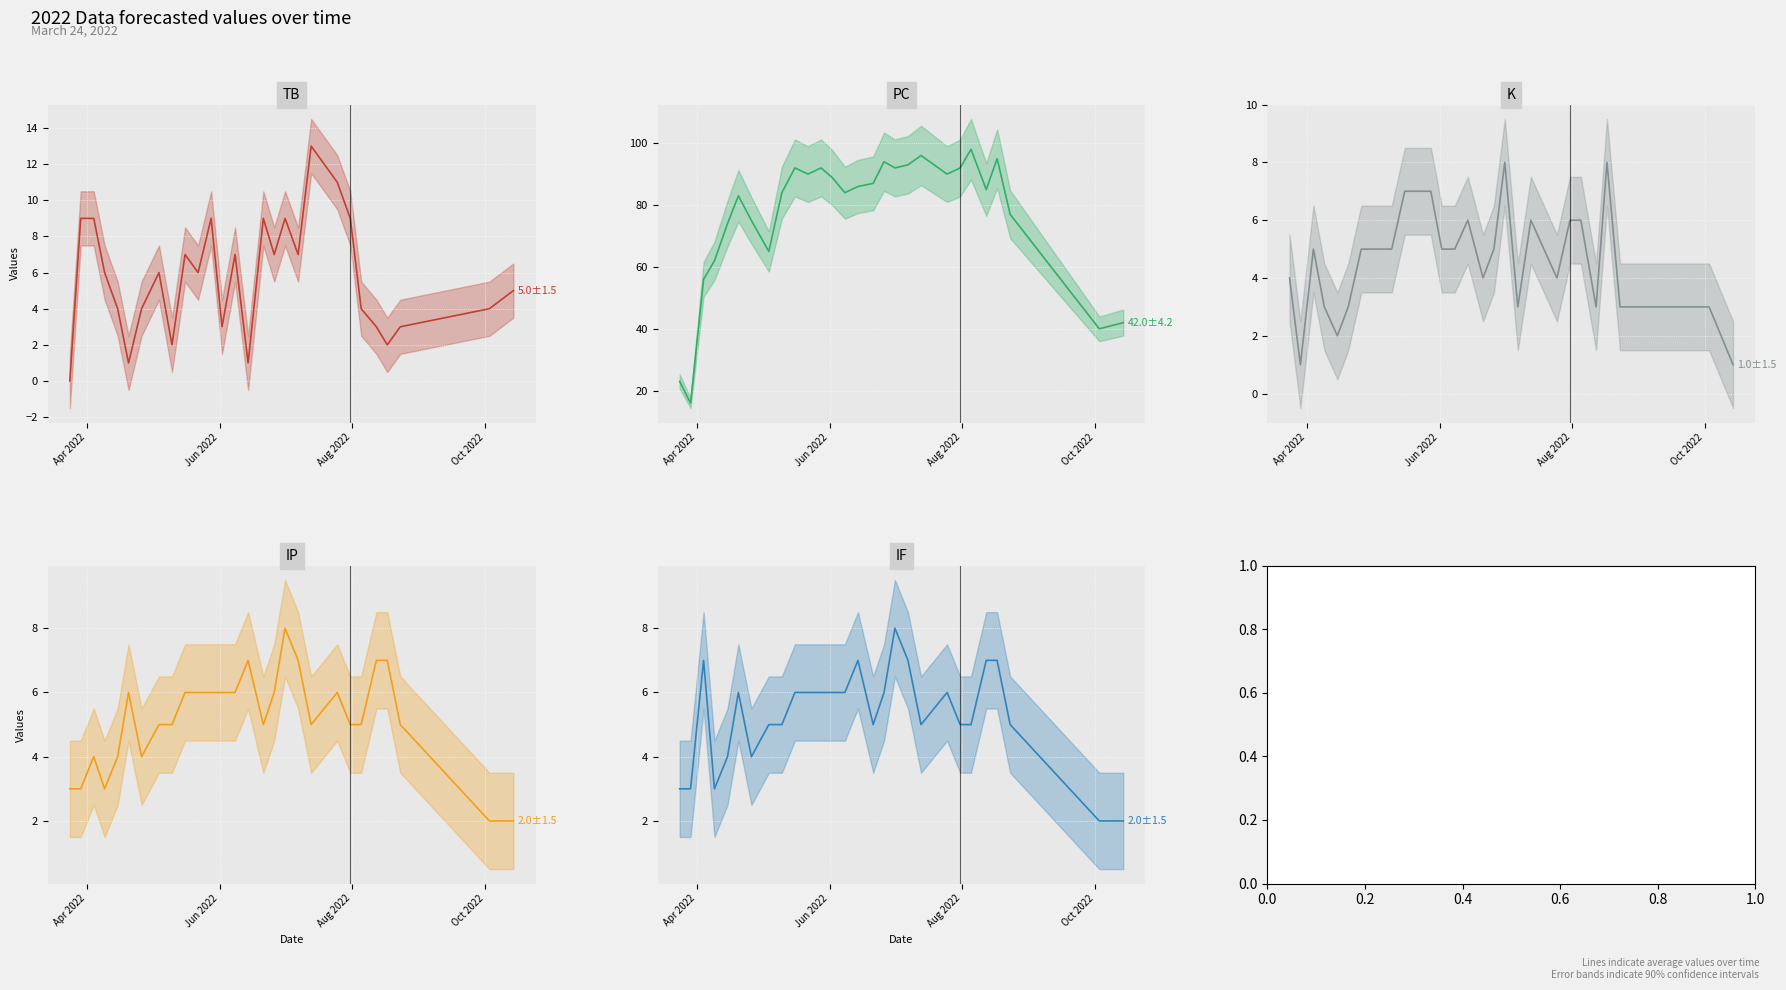

What is the maximum value for PC line?

98